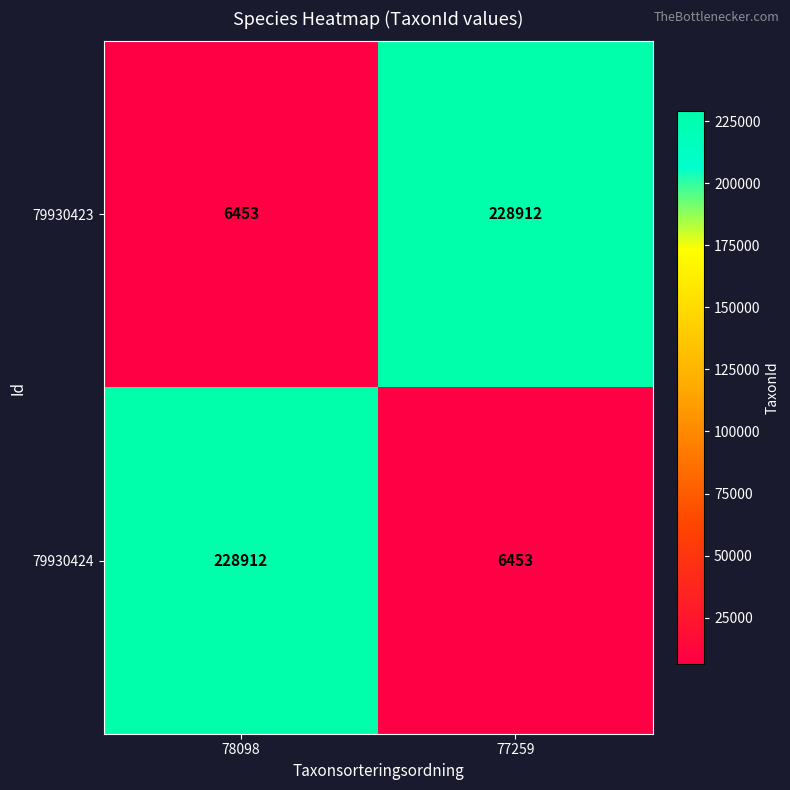

Rank the series at 78098 from lowest to highest value.

79930423, 79930424